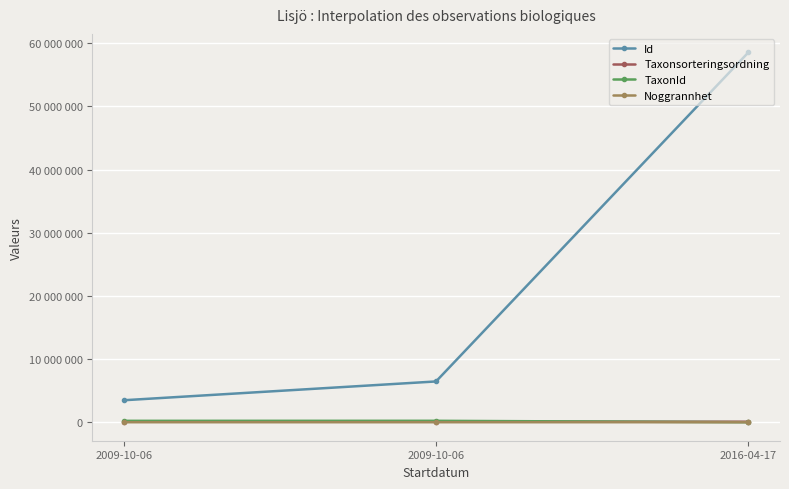

Which series changed the most between 2009-10-06 and 2009-10-06?

Id